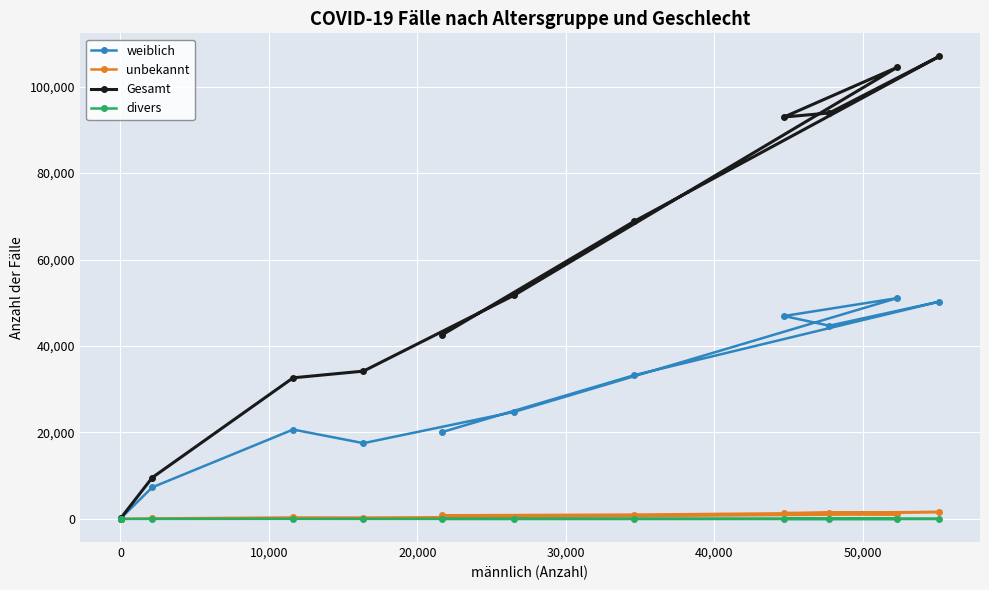

At how many categories does at least one series exceed 4730?

10